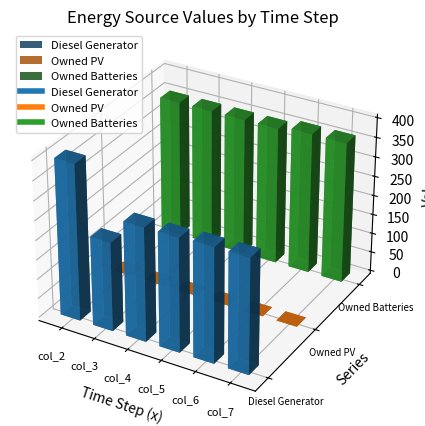

True or false: Owned PV and Owned Batteries intersect in this chart.

False